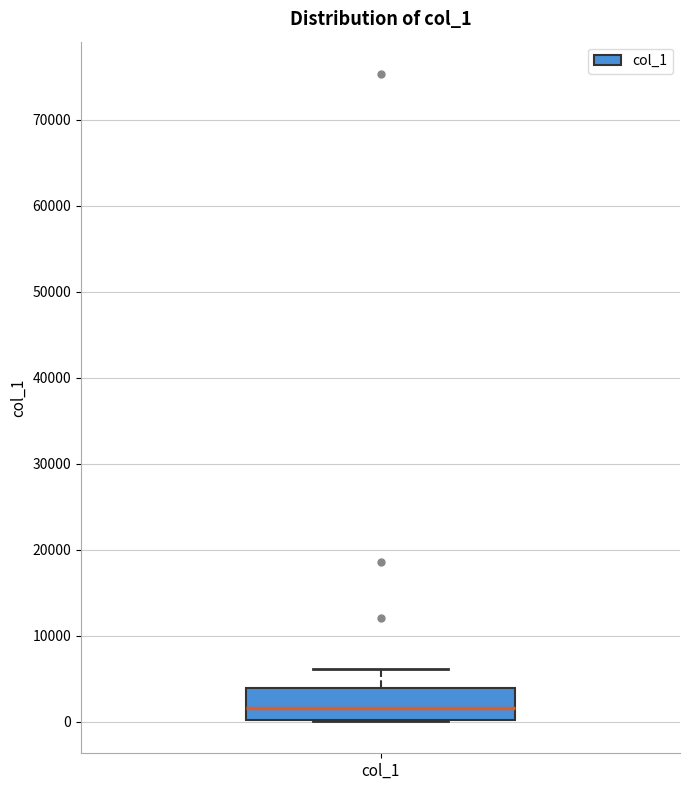

Where does the median line of the box for col_1 sit on the y-axis? The values are not printed on the chart, so give them approximately, as read against the axis.

2000